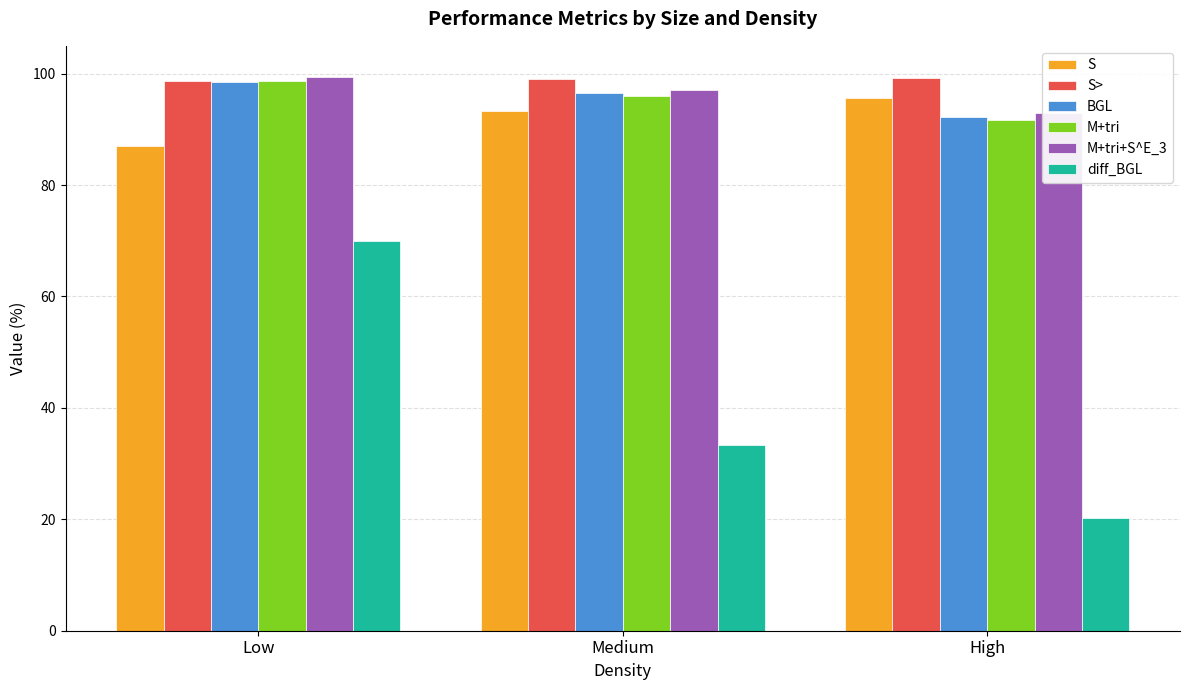

At how many categories does at least one series exceed 33?

3